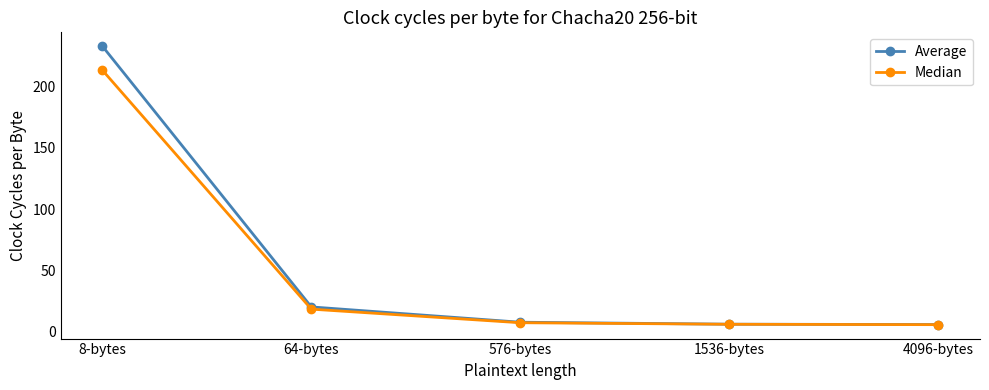

At how many categories does at least one series exceed 62?

1